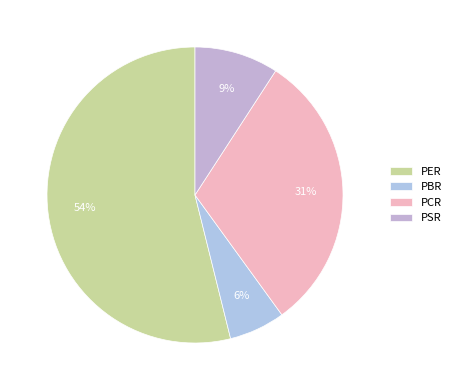

To the nearest percent, what portion does PCR represent?

31%